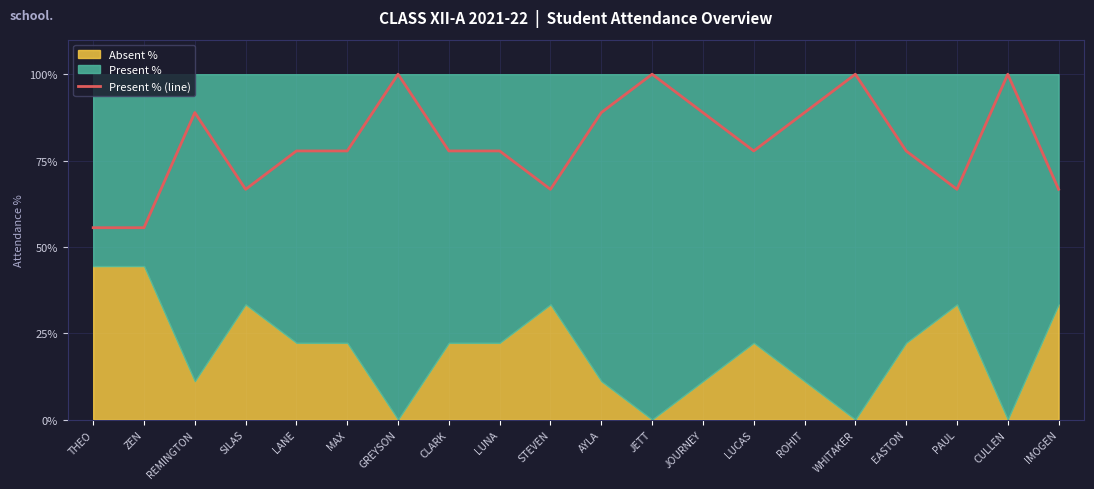

What is the difference between the values at LUCAS and JETT?

22.2